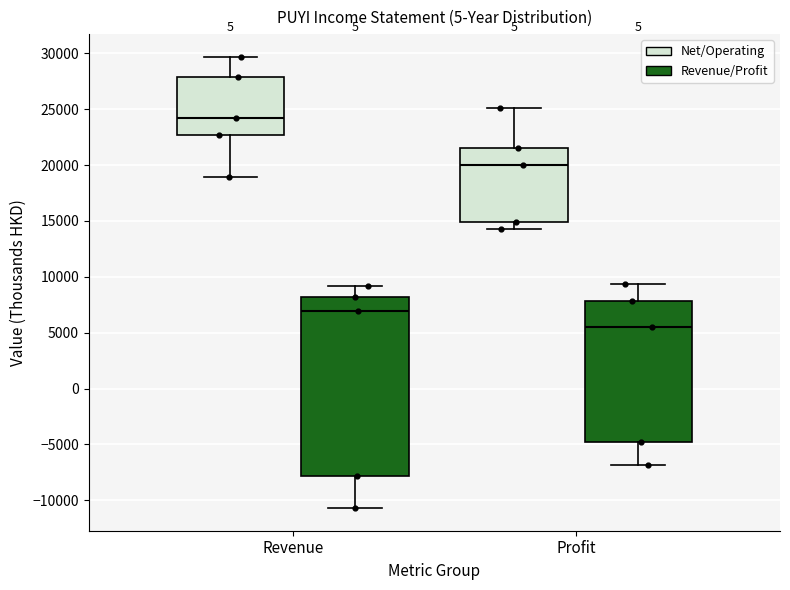

Reading left to right, transcribe this box plot: for each box, give where its median line is, the range the box spans, and where its two whiskers end, as read against the y-axis. The values are not printed on the chart, so give them approximately, as read against the axis.

Revenue (Net/Operating): median 24000, box 22500 to 28000, whiskers 19000 to 29500
Revenue (Revenue/Profit): median 7000, box -8000 to 8000, whiskers -10500 to 9000
Profit (Net/Operating): median 20000, box 15000 to 21500, whiskers 14500 to 25000
Profit (Revenue/Profit): median 5500, box -5000 to 8000, whiskers -7000 to 9500